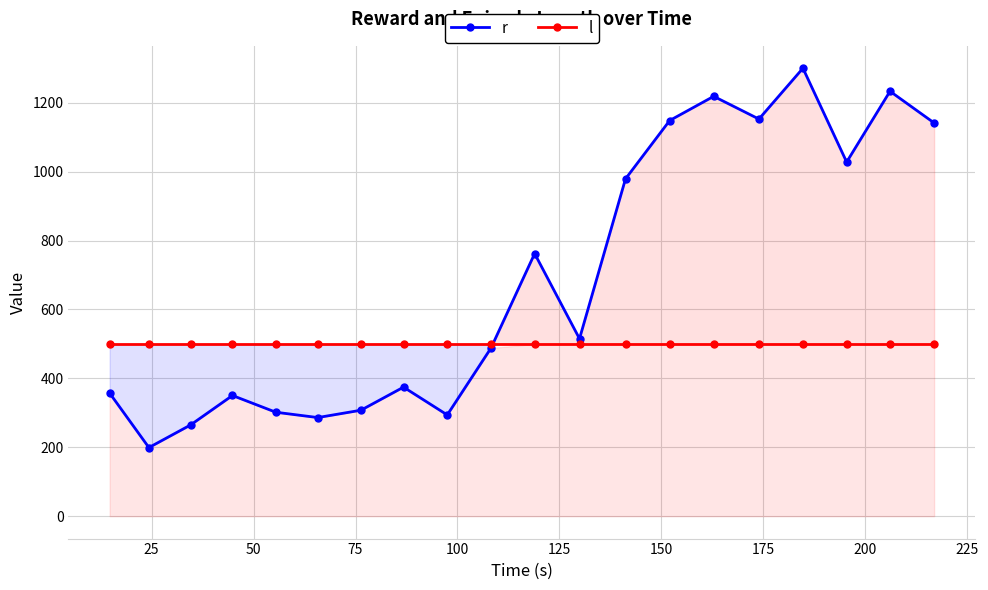

How many lines are shown in the chart?

2